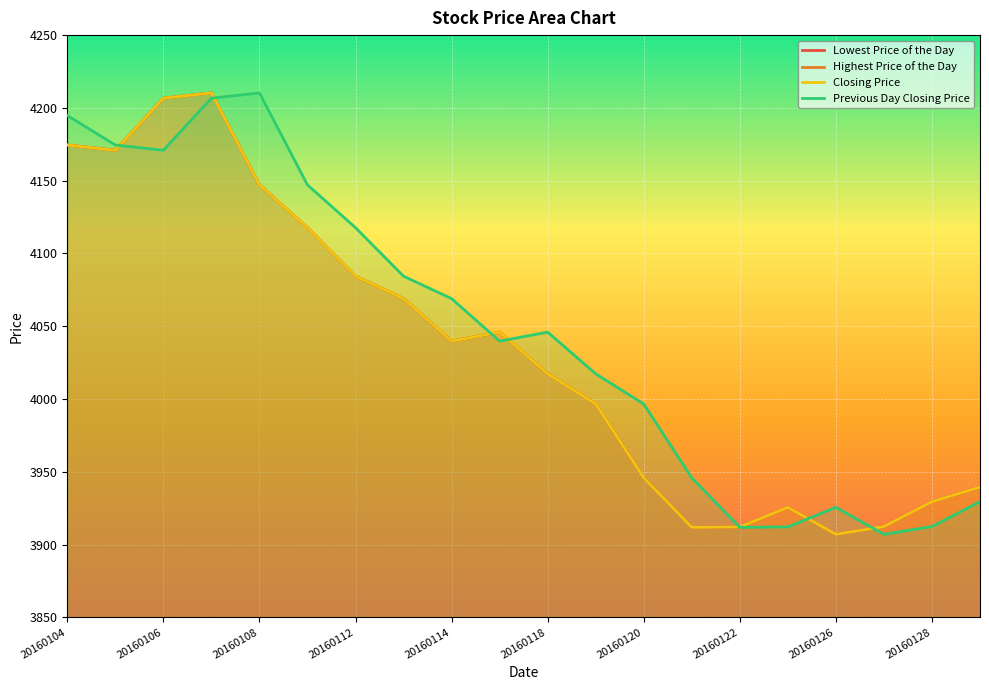

True or false: Lowest Price of the Day and Previous Day Closing Price cross at least once.

True